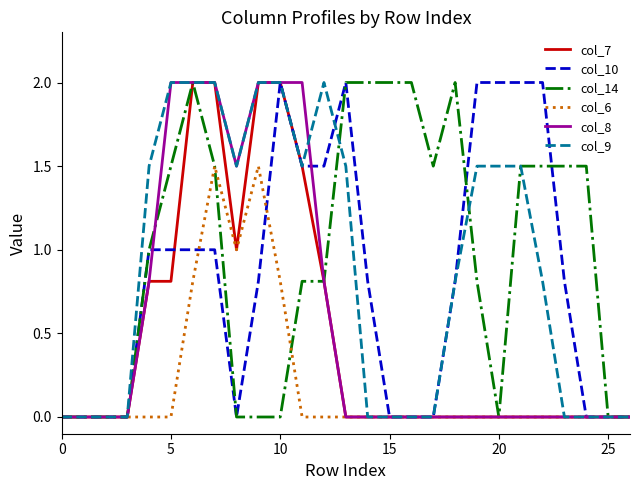

Reading left to right, extract all data points from this chart.

col_7: 0.0	0.0	0.0	0.0	0.8	0.8	2.0	2.0	1.0	2.0	2.0	1.5	0.8	0.0	0.0	0.0	0.0	0.0	0.0	0.0	0.0	0.0	0.0	0.0	0.0	0.0	0.0
col_10: 0.0	0.0	0.0	0.0	1.0	1.0	1.0	1.0	0.0	0.8	2.0	1.5	1.5	2.0	0.8	0.0	0.0	0.0	0.8	2.0	2.0	2.0	2.0	0.8	0.0	0.0	0.0
col_14: 0.0	0.0	0.0	0.0	1.0	1.5	2.0	1.5	0.0	0.0	0.0	0.8	0.8	2.0	2.0	2.0	2.0	1.5	2.0	0.8	0.0	1.5	1.5	1.5	1.5	0.0	0.0
col_6: 0.0	0.0	0.0	0.0	0.0	0.0	0.8	1.5	1.0	1.5	0.8	0.0	0.0	0.0	0.0	0.0	0.0	0.0	0.0	0.0	0.0	0.0	0.0	0.0	0.0	0.0	0.0
col_8: 0.0	0.0	0.0	0.0	0.8	2.0	2.0	2.0	1.5	2.0	2.0	2.0	0.8	0.0	0.0	0.0	0.0	0.0	0.0	0.0	0.0	0.0	0.0	0.0	0.0	0.0	0.0
col_9: 0.0	0.0	0.0	0.0	1.5	2.0	2.0	2.0	1.5	2.0	2.0	1.5	2.0	1.5	0.0	0.0	0.0	0.0	0.8	1.5	1.5	1.5	0.8	0.0	0.0	0.0	0.0